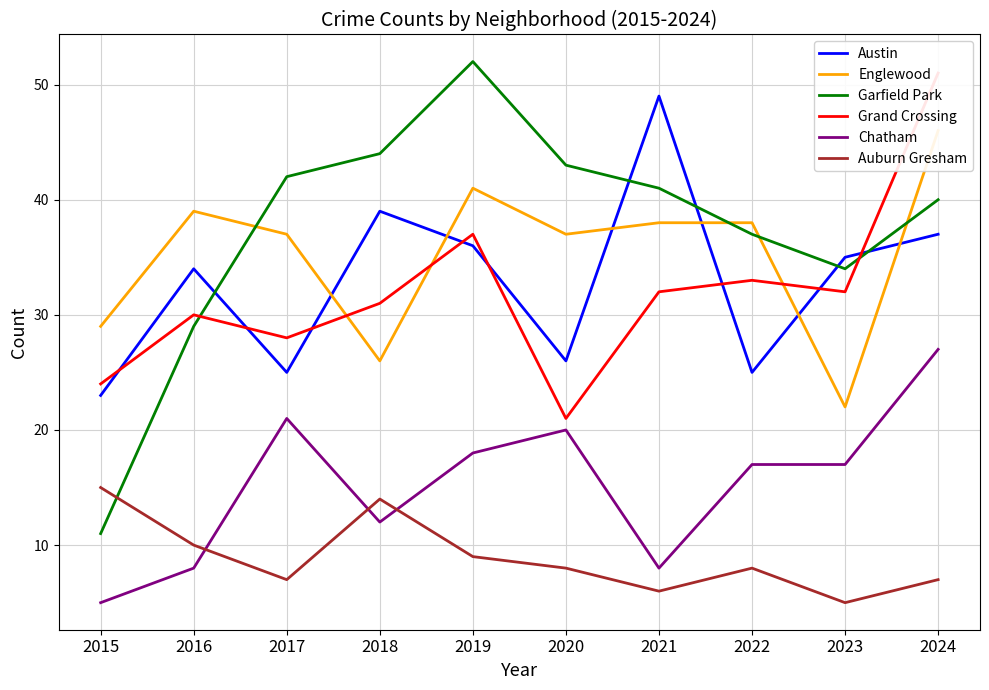

In Chatham, how many points are higher than both neighbors (excluding endpoints)?

2